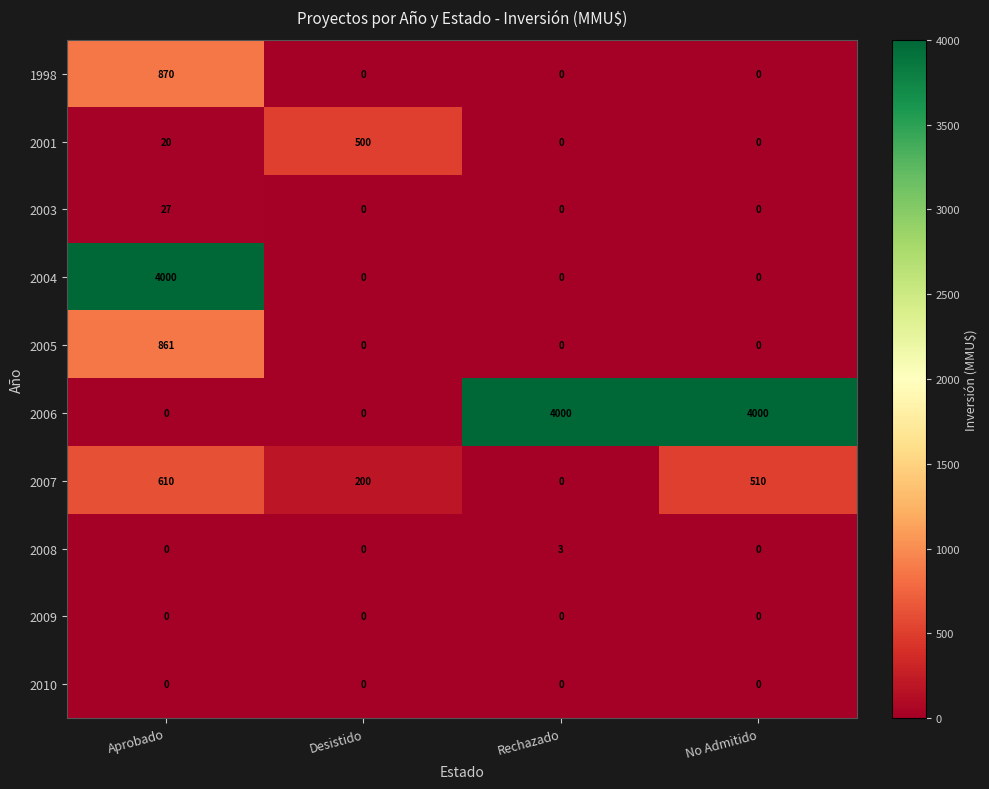

At which category is the sum across all series the highest?

Aprobado